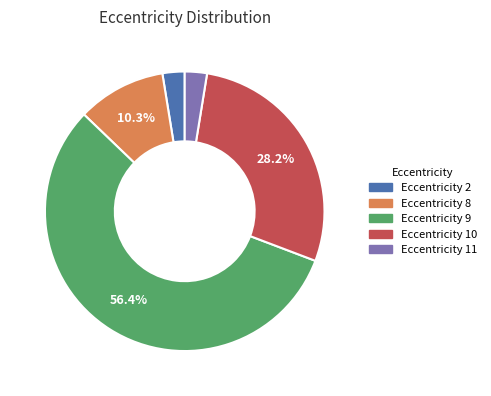

How many slices are in this pie chart?

5